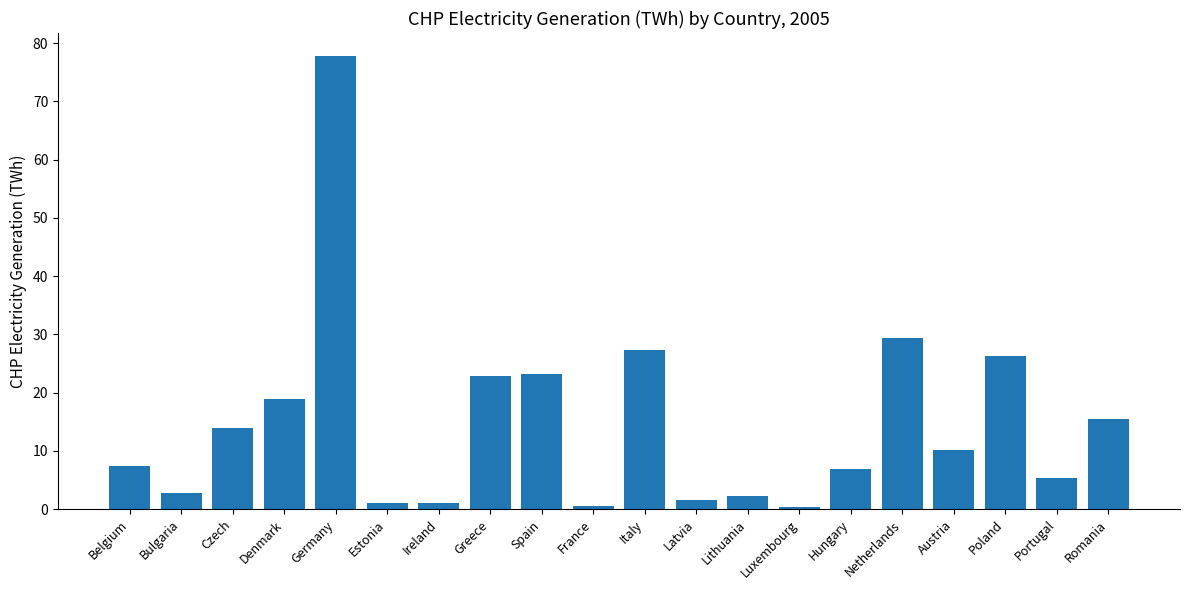

What is the label of the 14th bar from the left?

Luxembourg